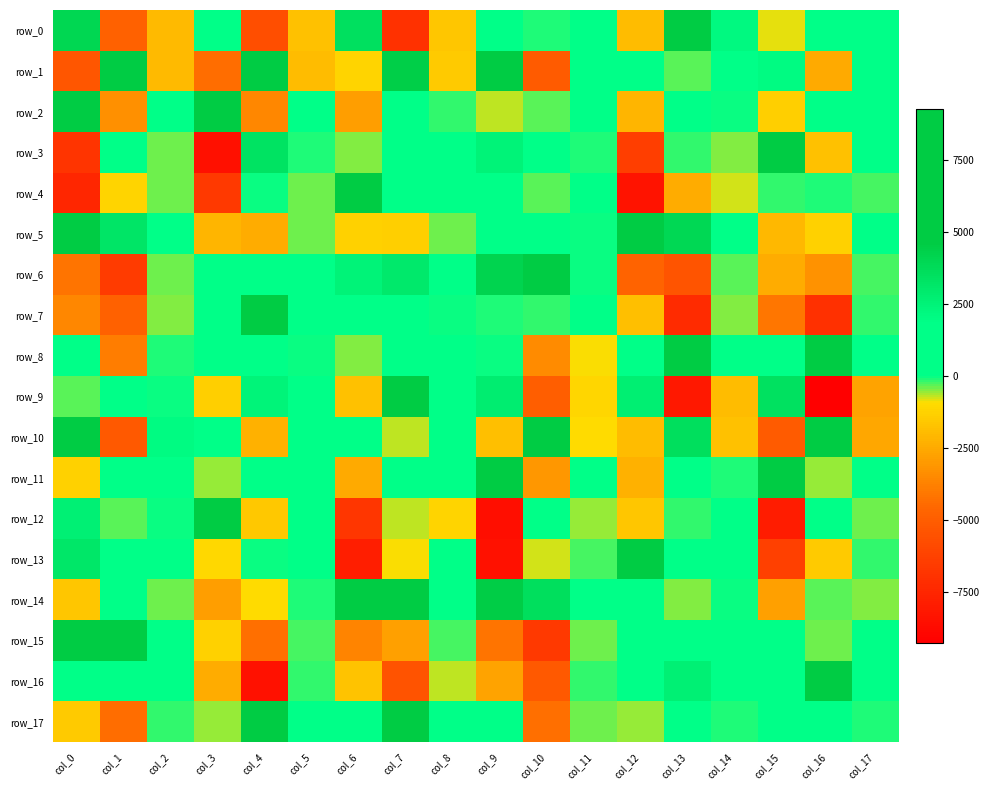

True or false: row_0 has a value of -1115.7 at col_5.

False